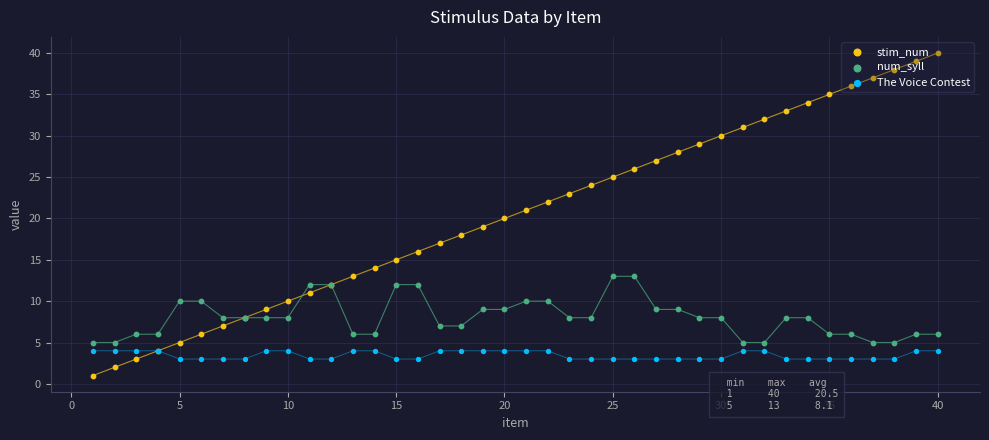

What are all the series names shown in the legend?

stim_num, num_syll, The Voice Contest